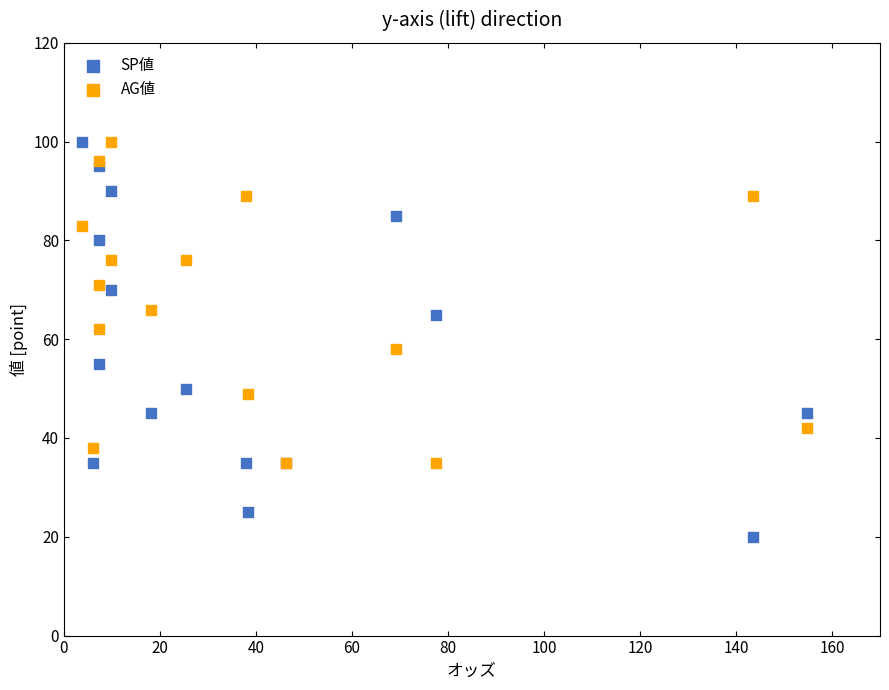

What are all the series names shown in the legend?

SP値, AG値